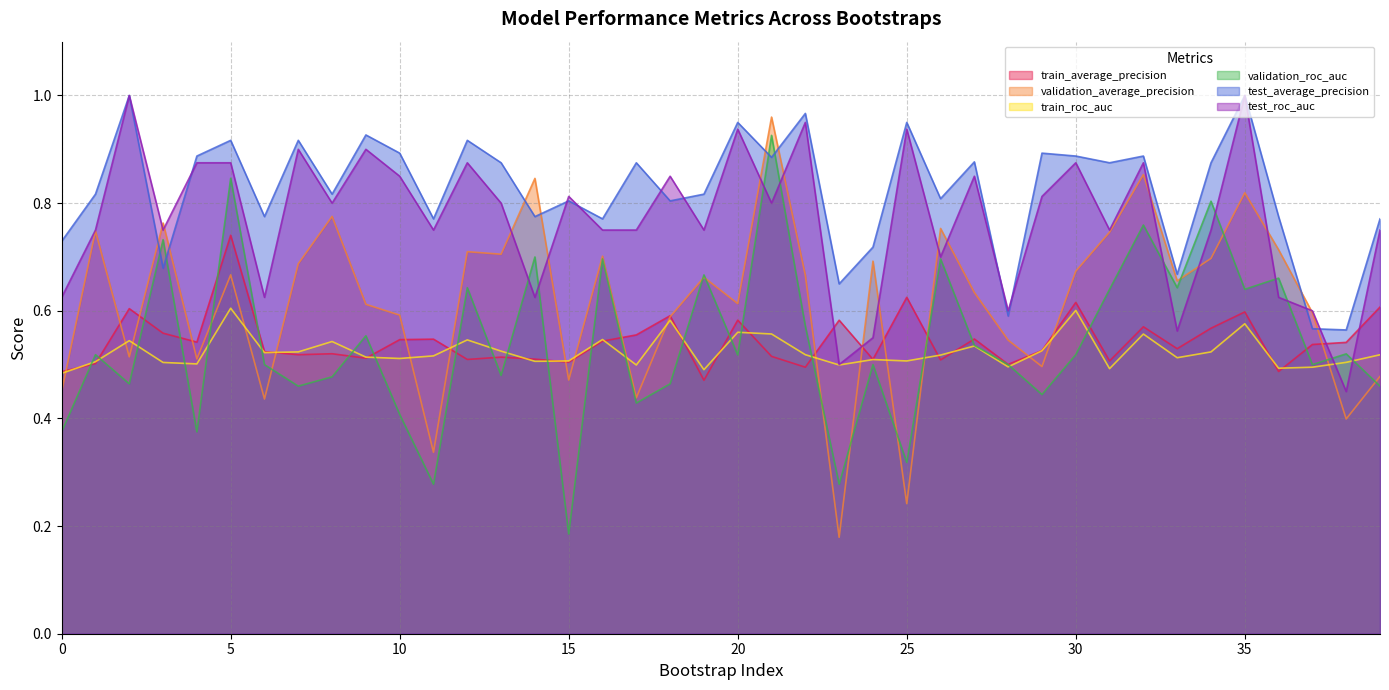

How many distinct data groups are displayed?

6